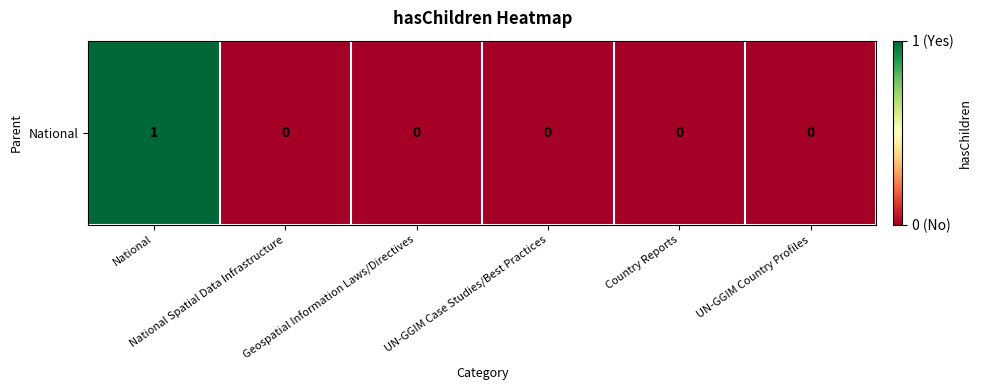

Reading right to left, extract all data points from this chart.

0	0	0	0	0	1